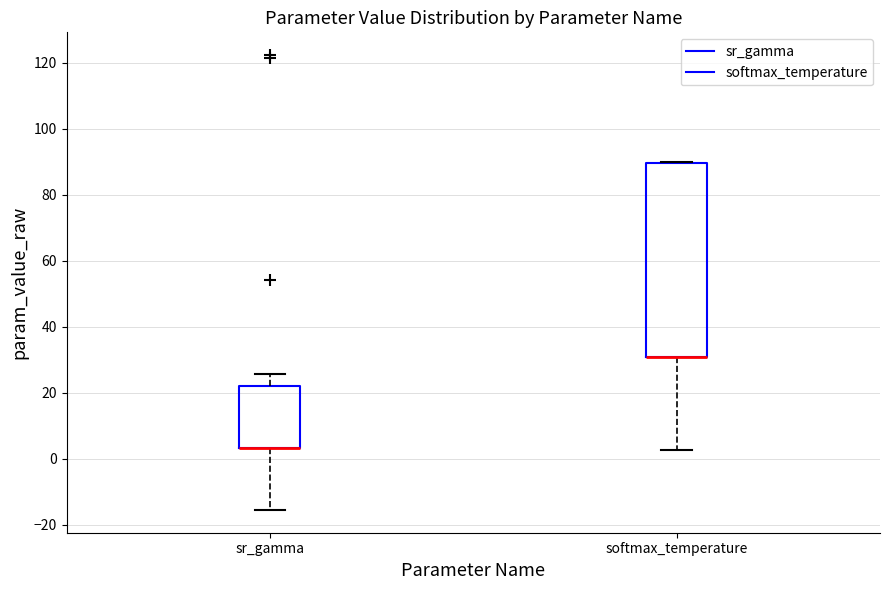

Comparing the boxes themselves (not the whiskers), which one is the tallest?

softmax_temperature